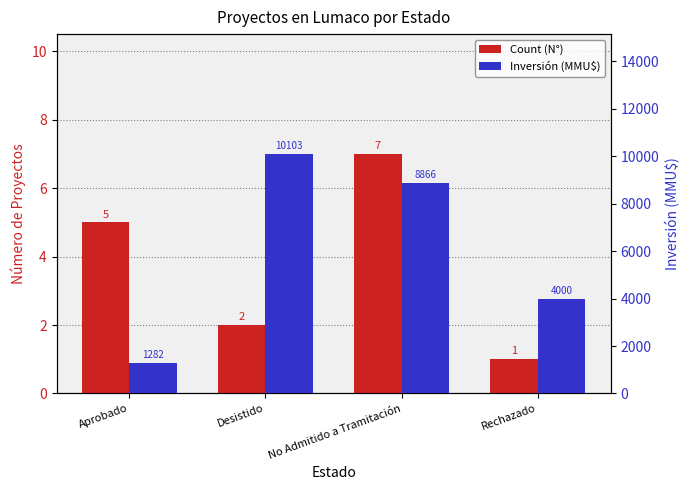

At which category is the sum across all series the highest?

Desistido